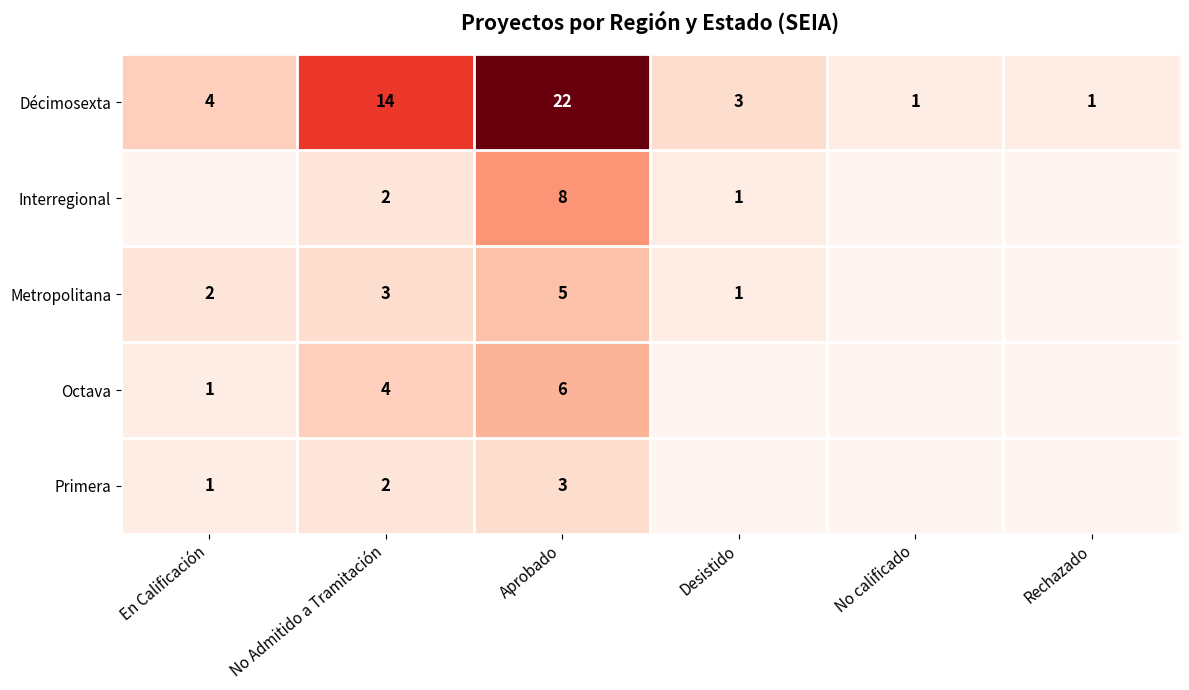

What is the spread (max minus min) of values at Aprobado?

19